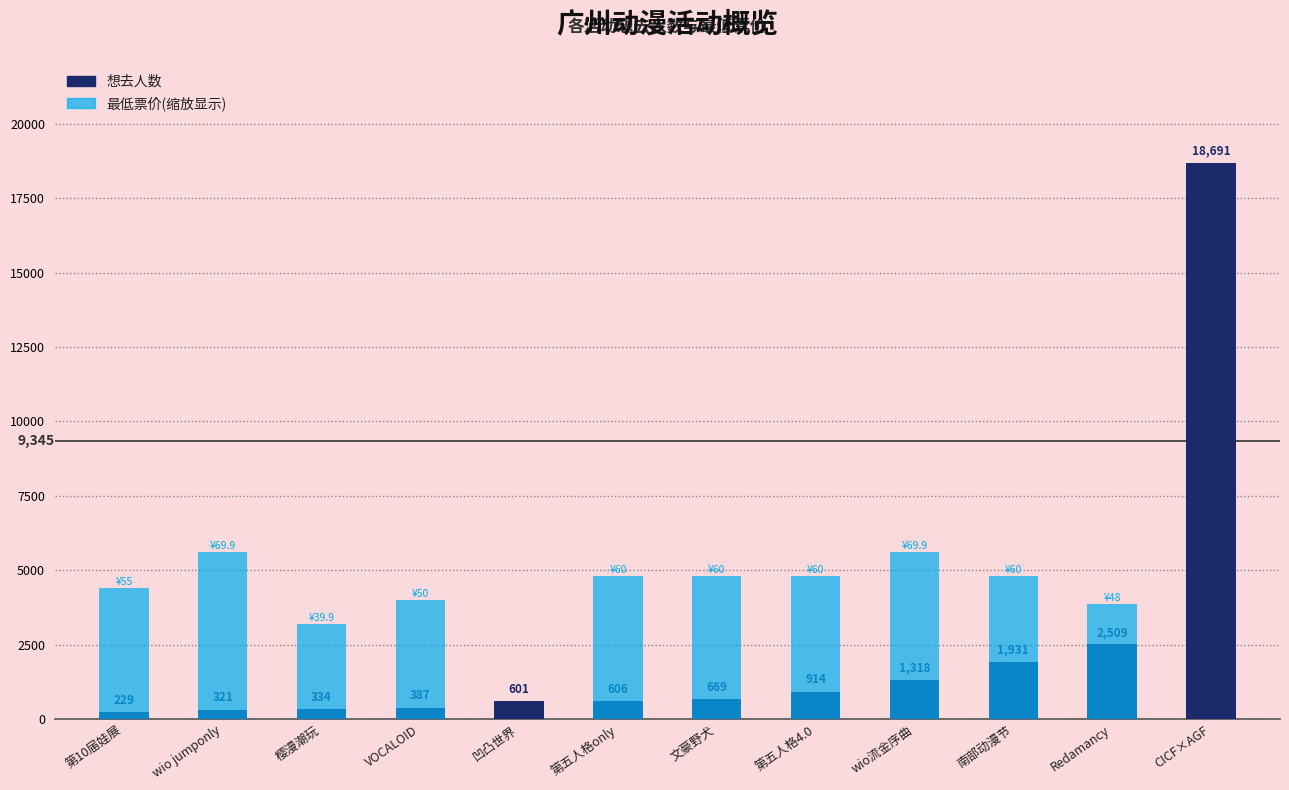

How many groups of bars are there?

12